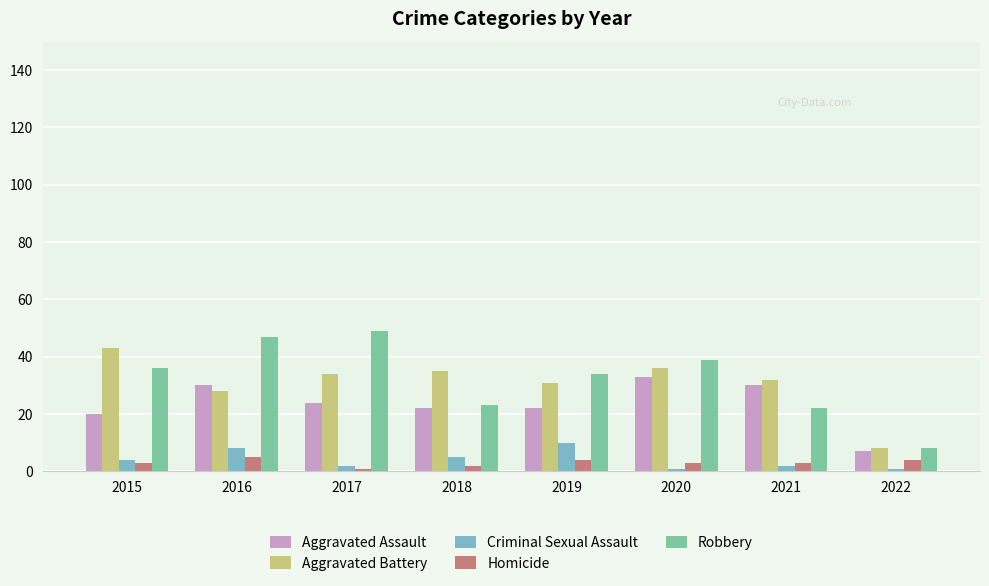

At which label is Aggravated Battery closest to 25?

2016